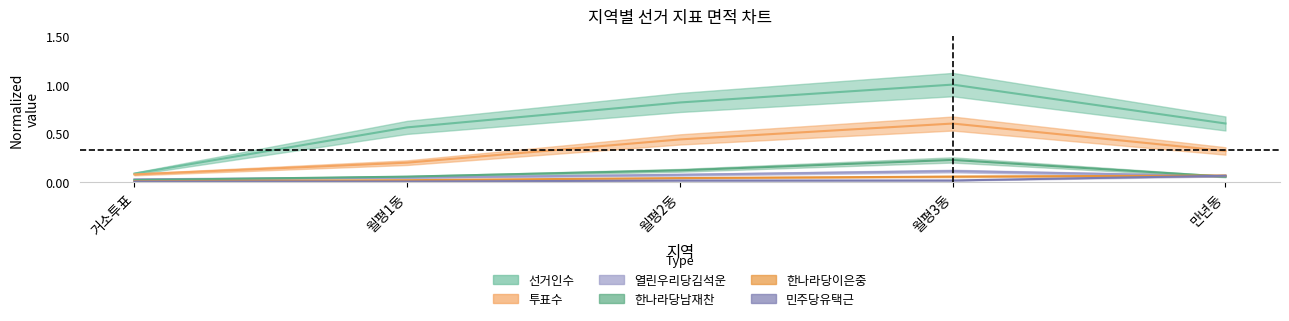

What are all the series names shown in the legend?

선거인수, 투표수, 열린우리당김석운, 한나라당남재찬, 한나라당이은중, 민주당유택근